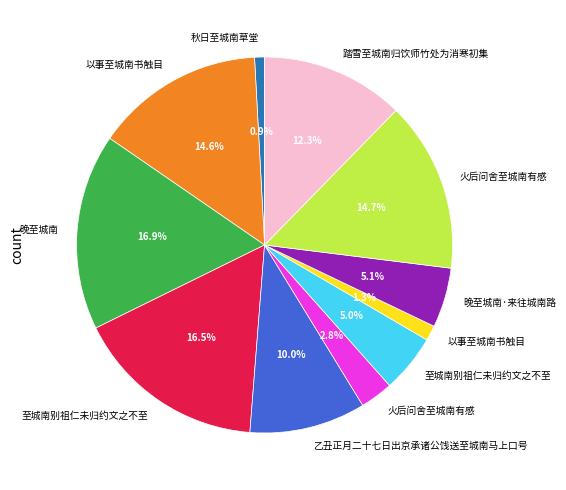

Is there any slice that represents more than half of the pie?

No